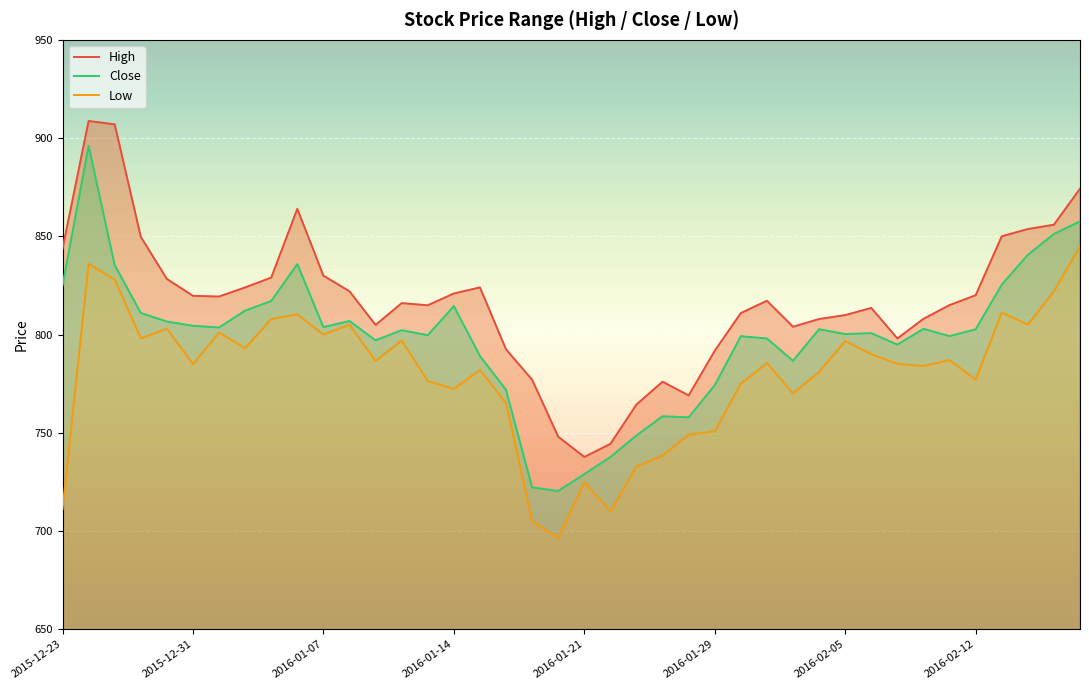

What position from the right is 2016-02-02?

13